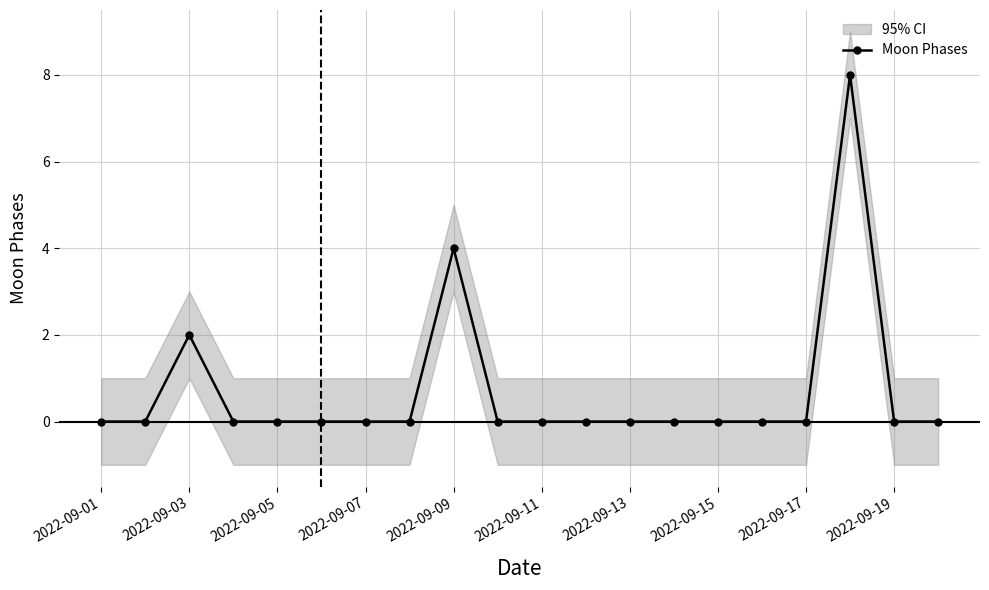

At which category does the chart reach its minimum across all series?

2022-09-01